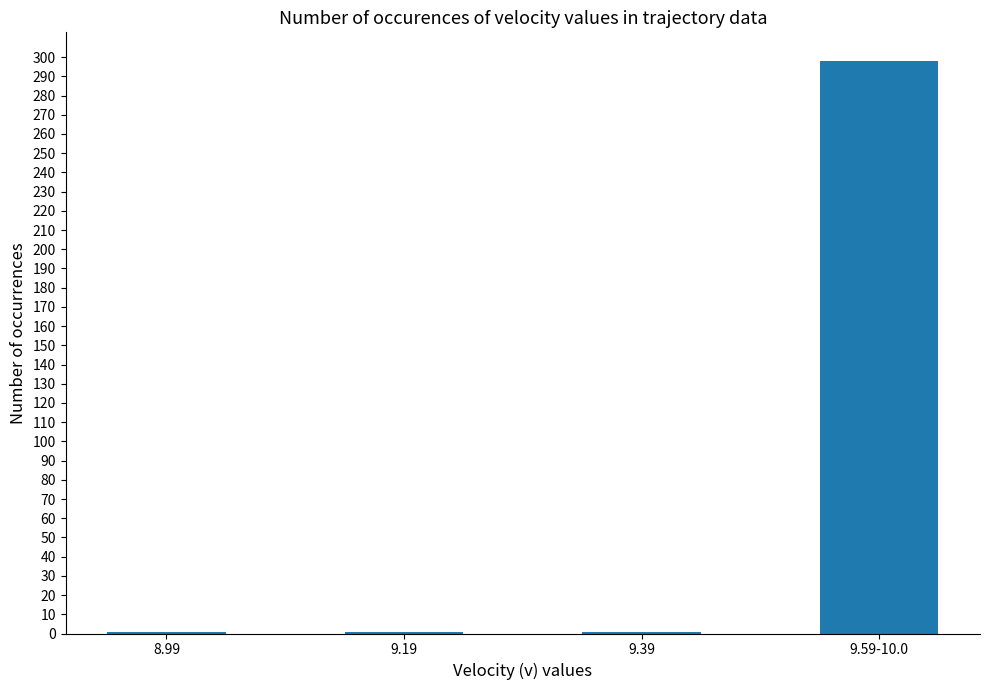

What is the difference between the maximum and second lowest values?

297